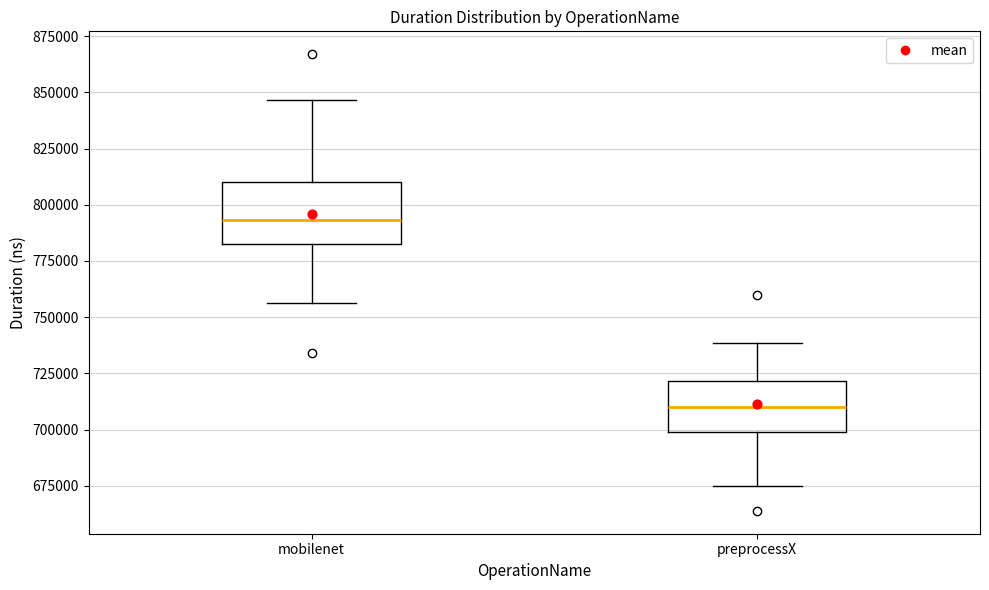

Which box is the tallest, from its lower edge to its upper edge?

mobilenet